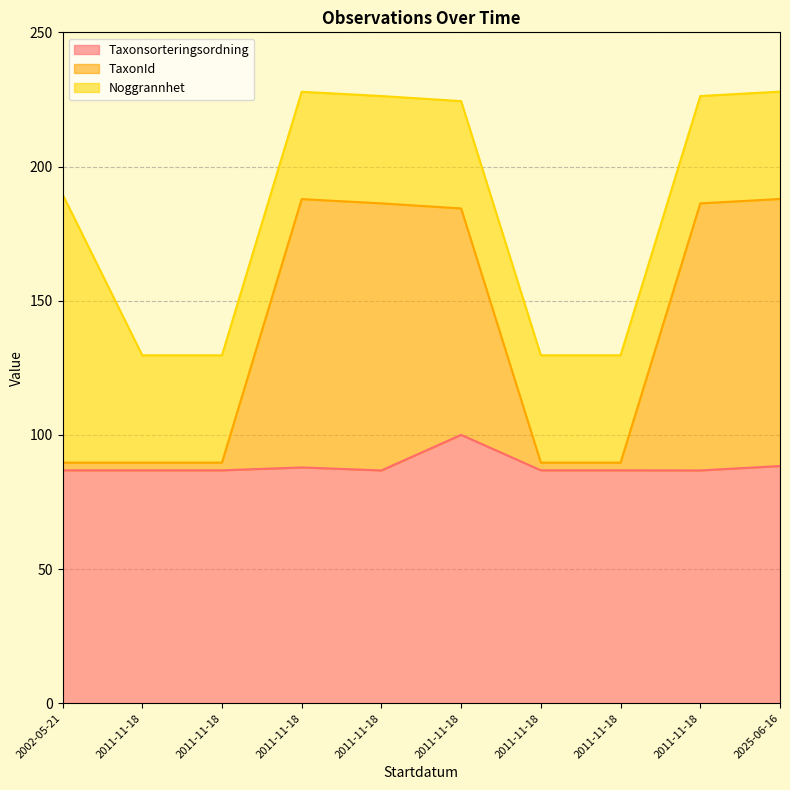

What is the average value of the Taxonsorteringsordning series?

88.4